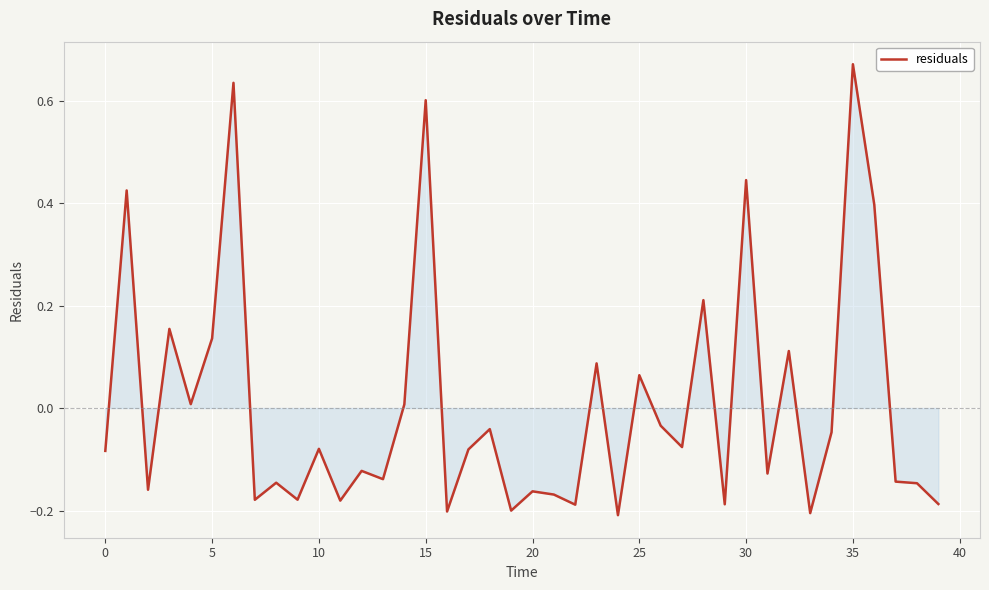

What is the difference between the maximum and minimum values?

0.9